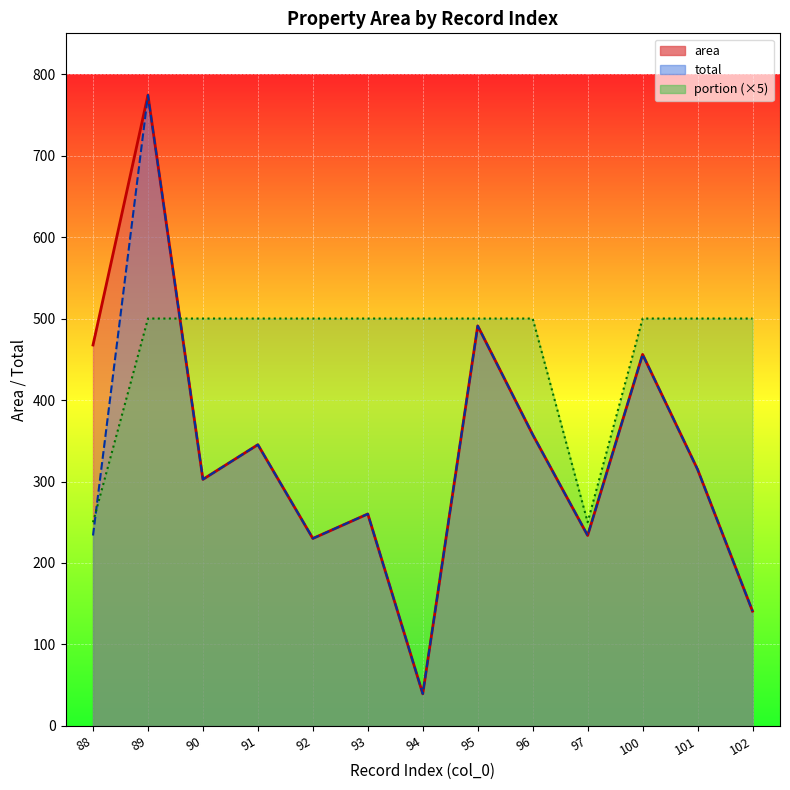

What are all the series names shown in the legend?

area, total, portion